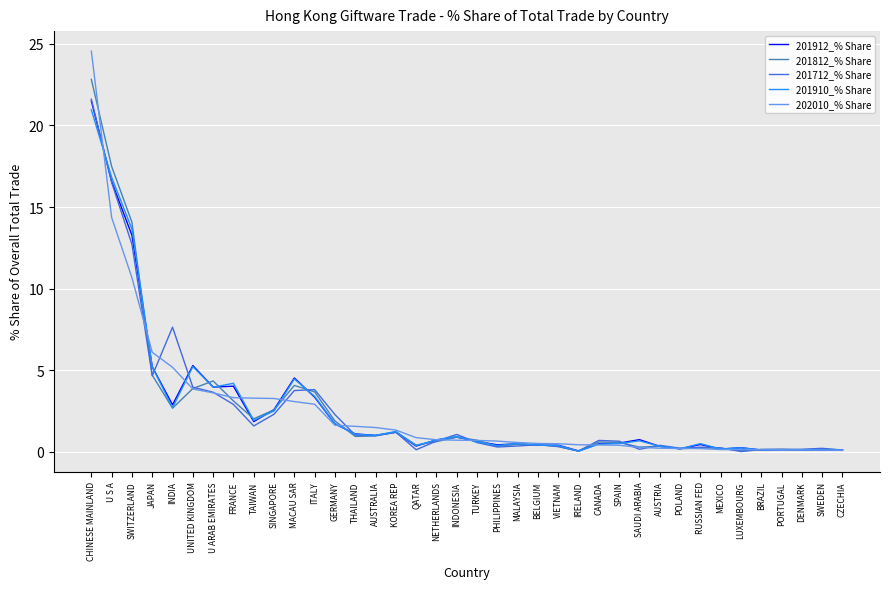

What are all the series names shown in the legend?

201912_% Share, 201812_% Share, 201712_% Share, 201910_% Share, 202010_% Share